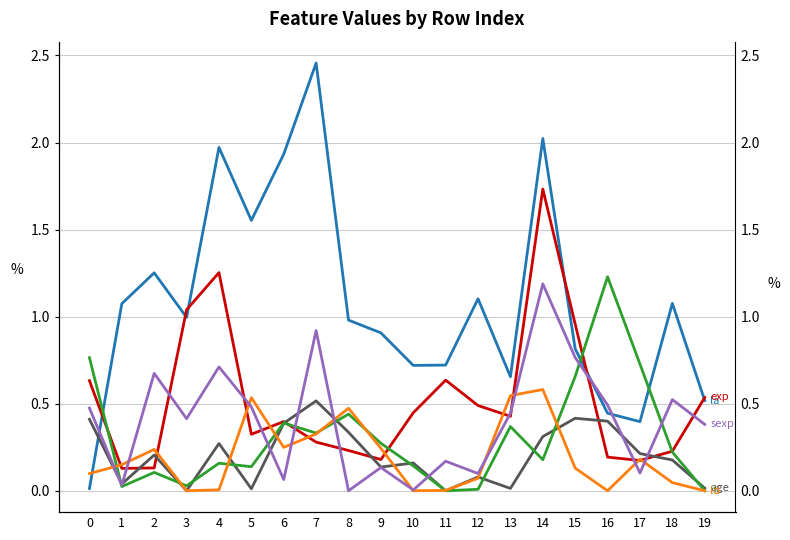

At which category does the chart reach its peak across all series?

7